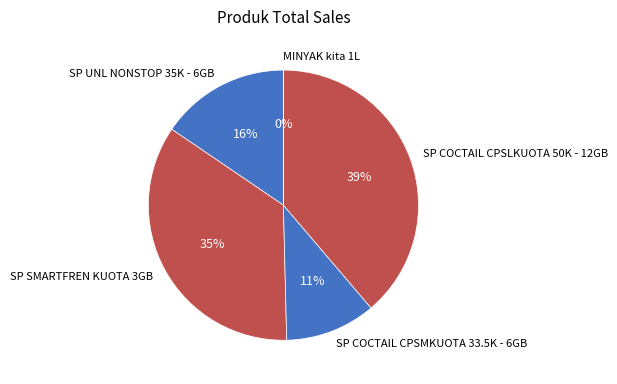

To the nearest percent, what is the average slice percentage?

20%